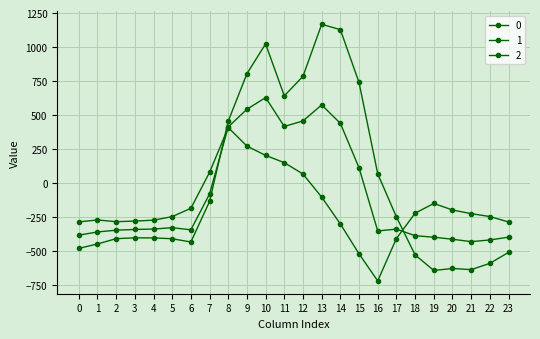

Count the number of data series in this chart.

3